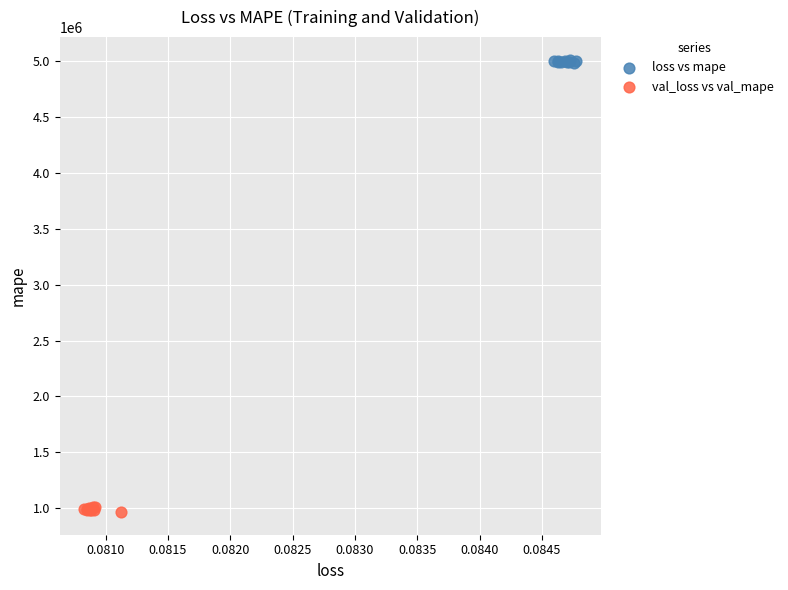

Which series contains the highest Y value?

loss vs mape